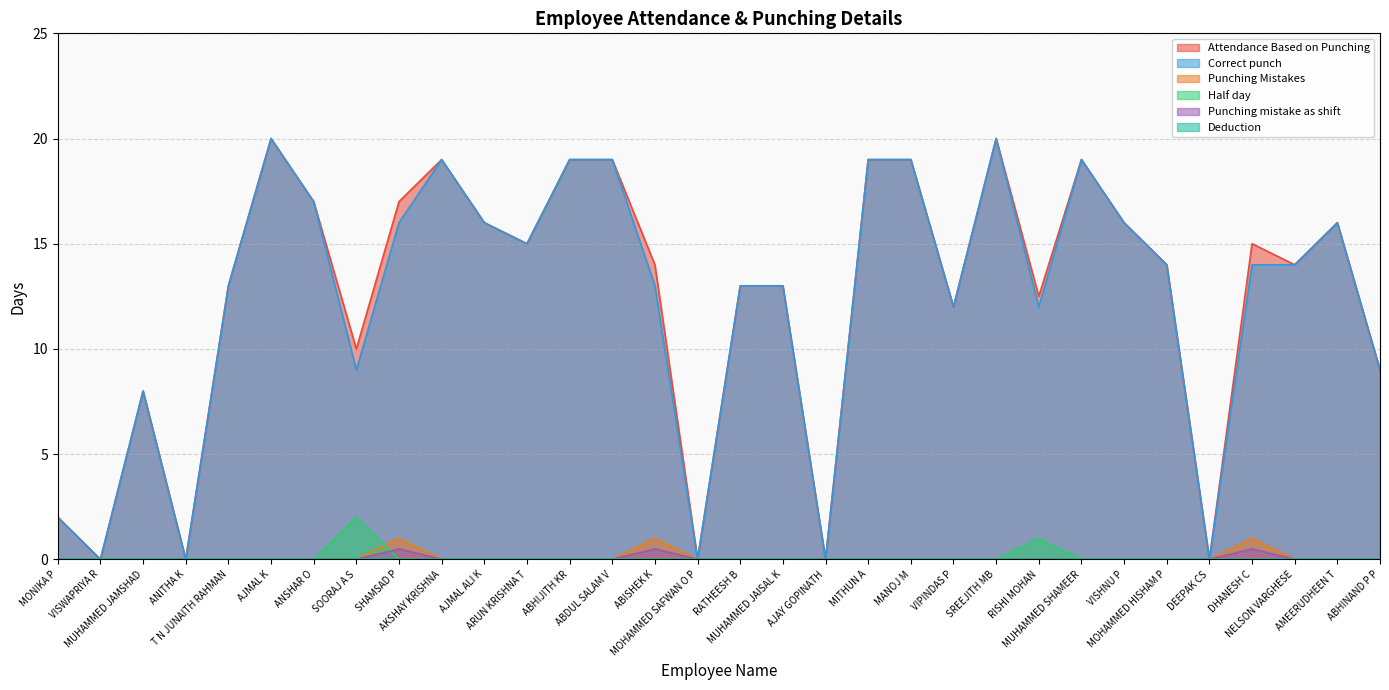

The value of Half day at ARUN KRISHNA T is -1.1. True or false?

False